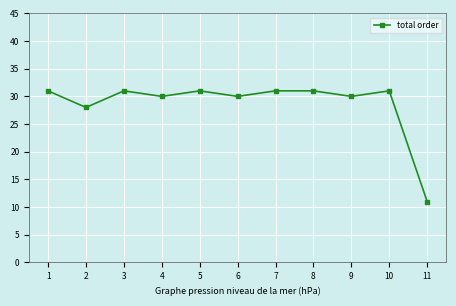

Approximately how many times larger is the value at 3 compared to 9?

1.0